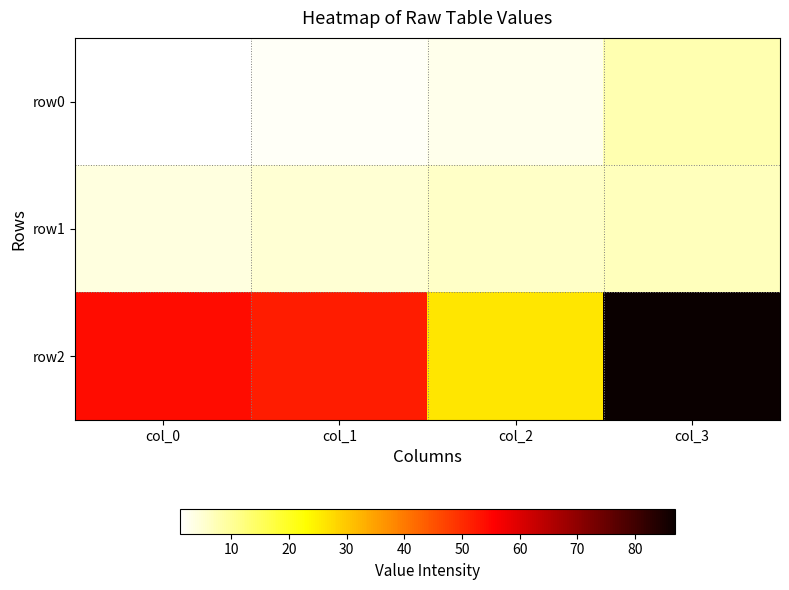

Rank the series at col_3 from lowest to highest value.

row1, row0, row2